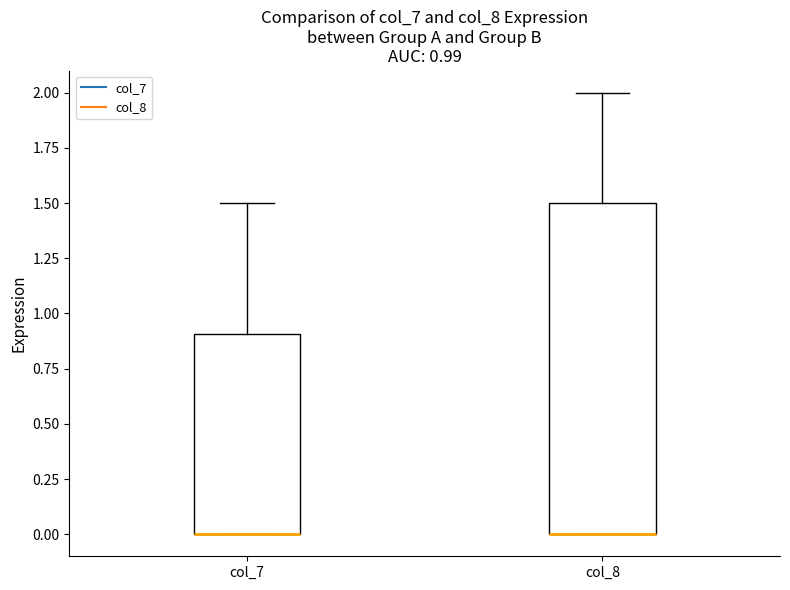

Which box is the tallest, from its lower edge to its upper edge?

col_8